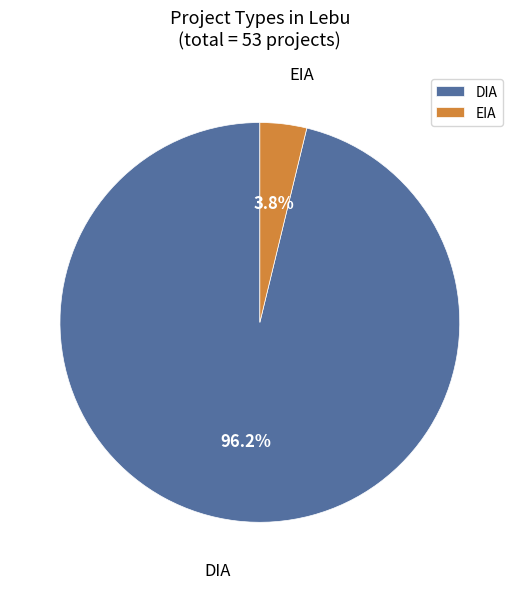

Between DIA and EIA, which is larger?

DIA